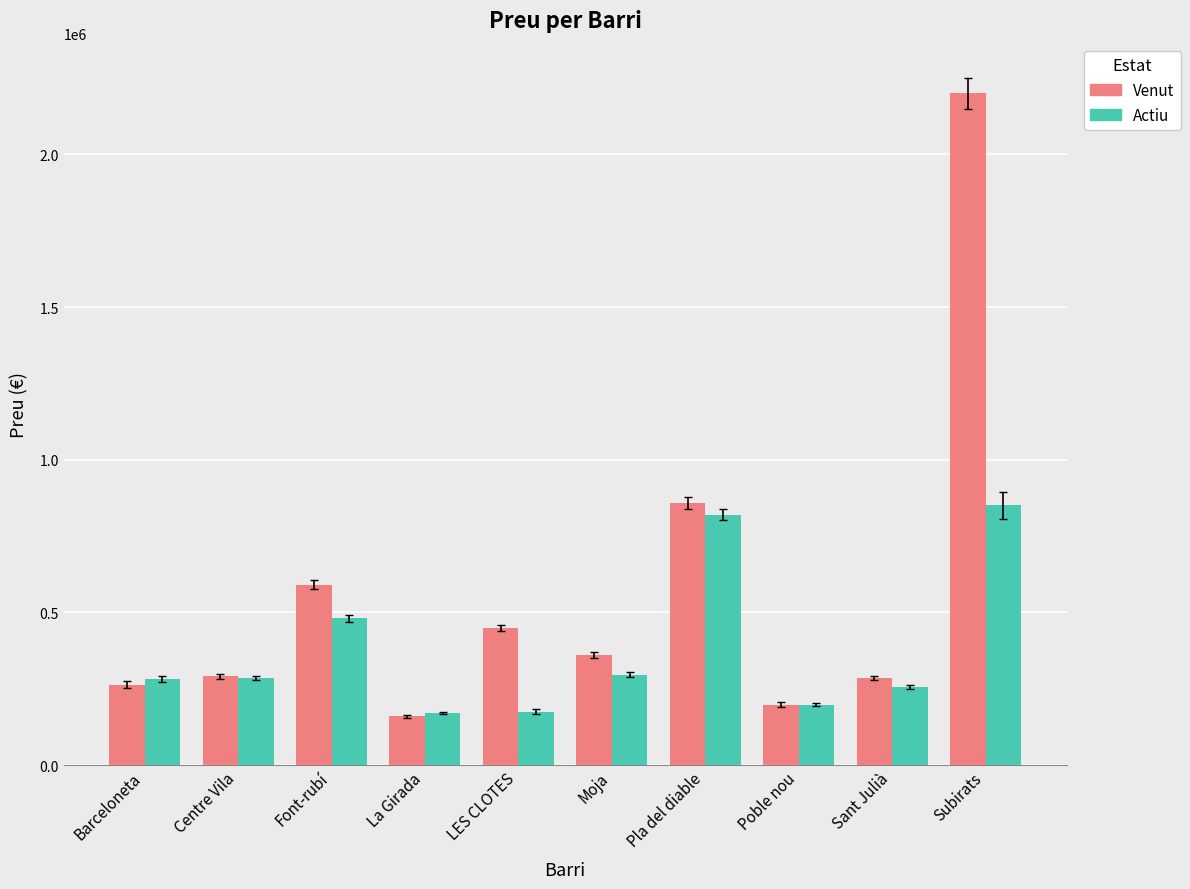

Rank the series by their average value, from lowest to highest.

Actiu, Venut